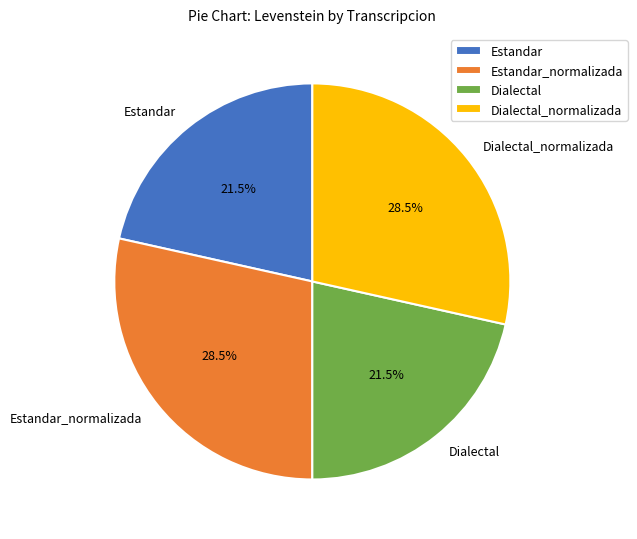

Does any single category account for the majority?

No